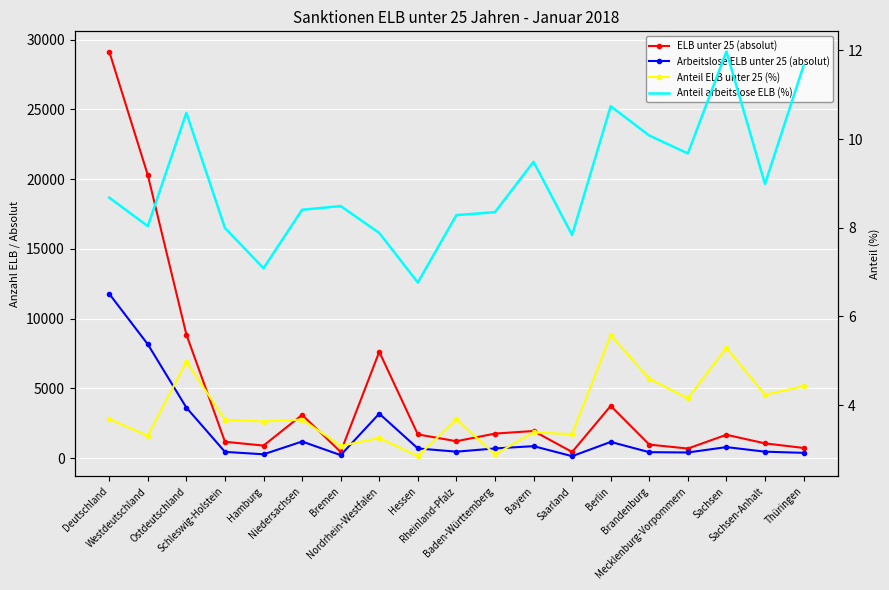

Which label corresponds to the smallest value in the chart?

Hessen